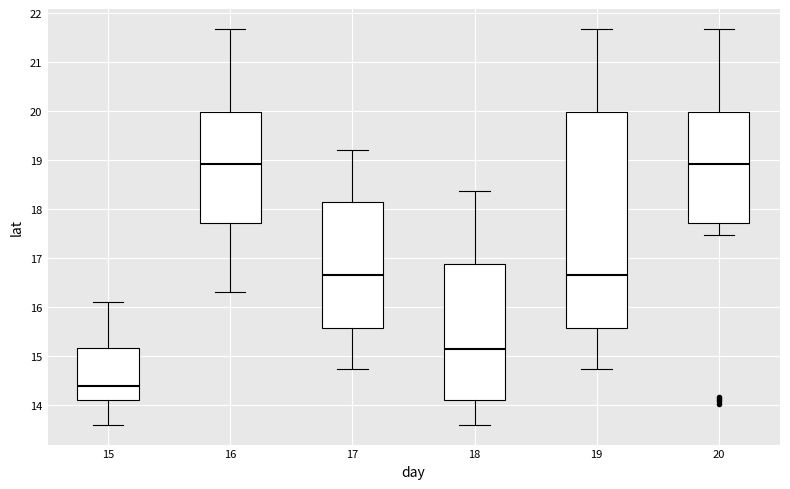

Which box has the lowest median line?

15